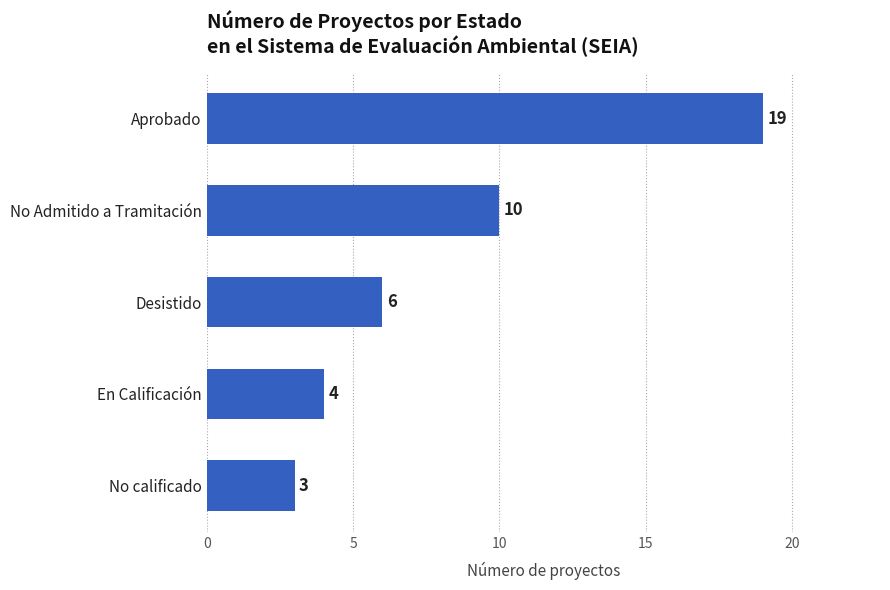

What is the label of the 2nd bar from the top?

No Admitido a Tramitación